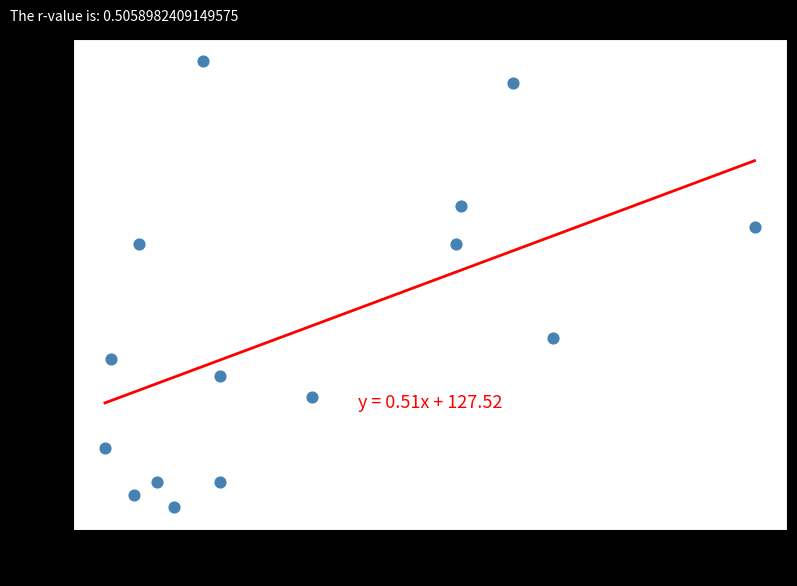

What is the range of Y values (max minus min)?

354.4